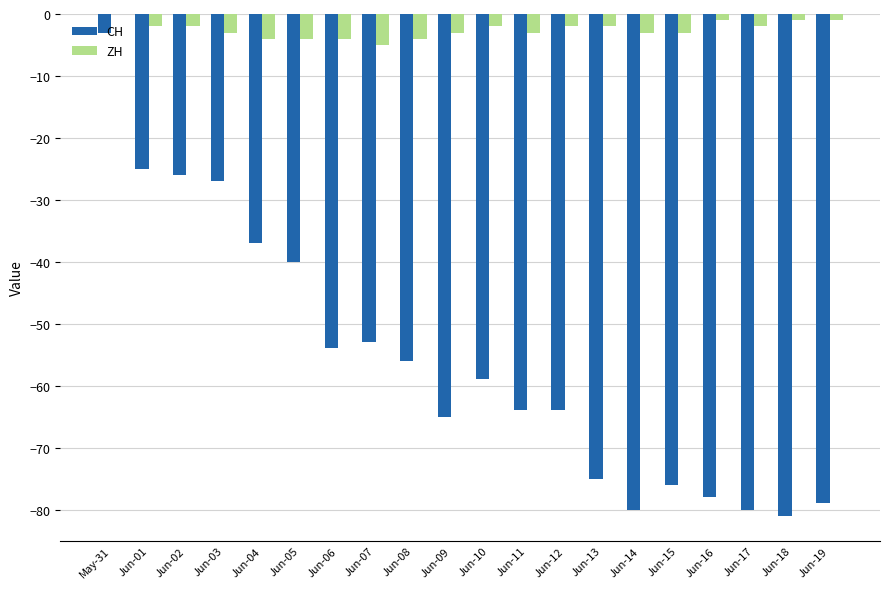

Read the CH value at Jun-09, to the nearest 5.

-65